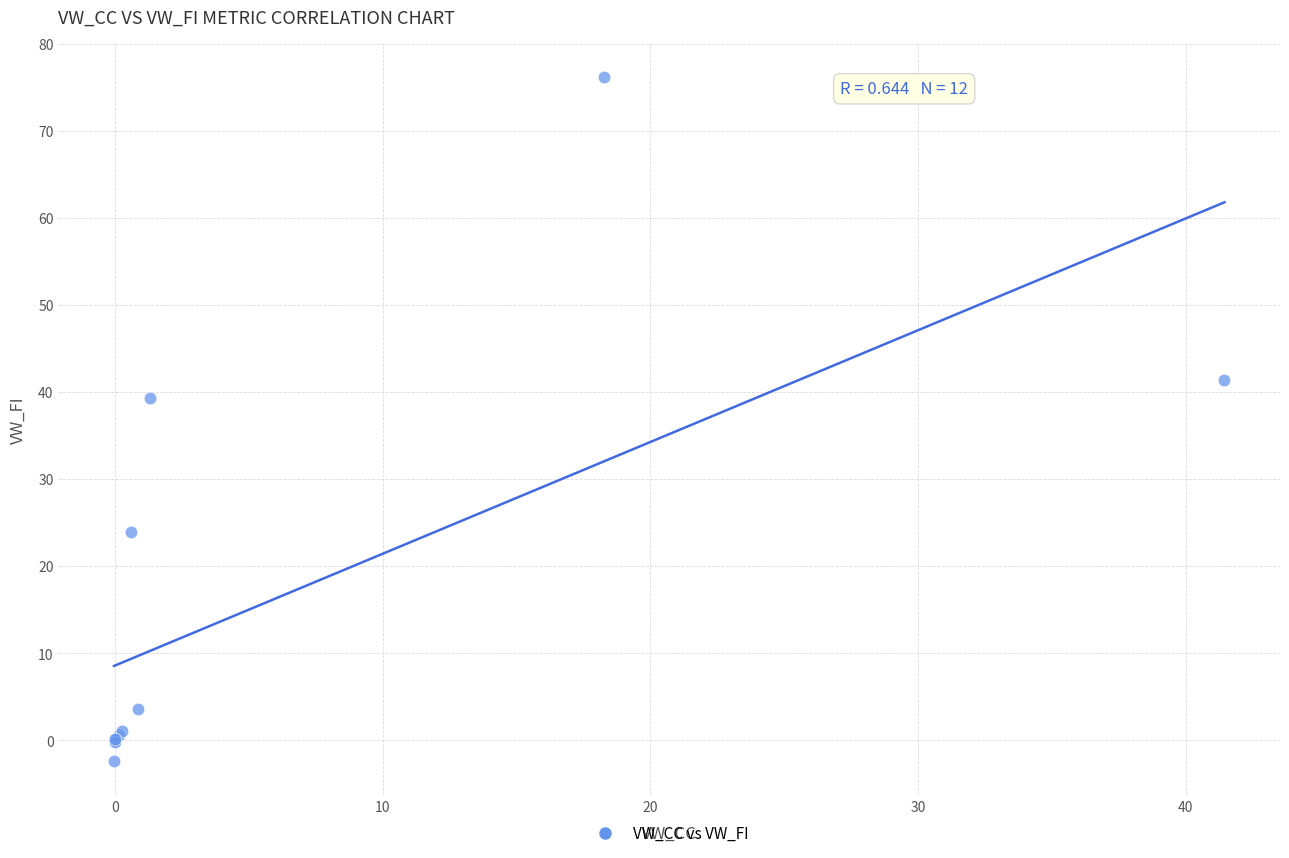

What Y value in the scatter plot is closest to 36?

39.3